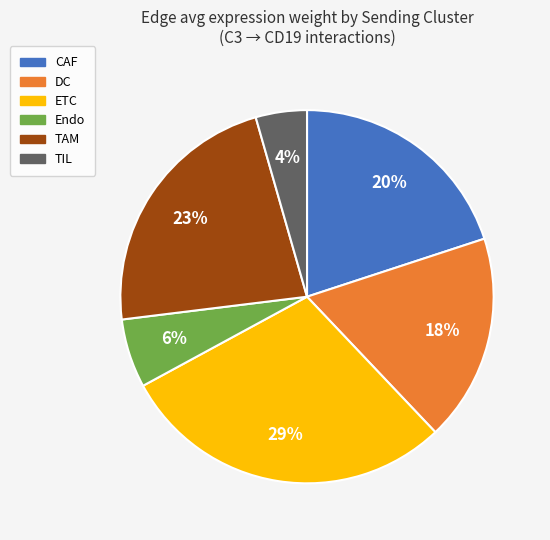

Combined, do DC and ETC account for over 50%?

No